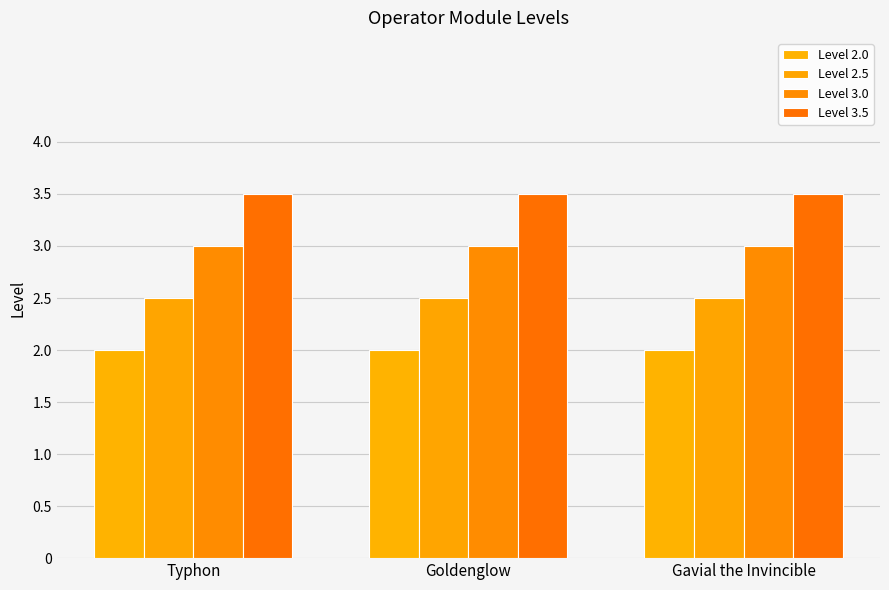

The value of Level 2.0 at Goldenglow is 1.3. True or false?

False